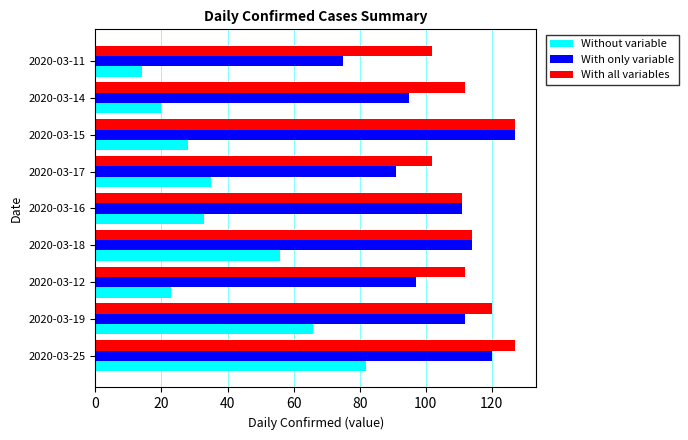

What is the highest value of the Without variable series?

82